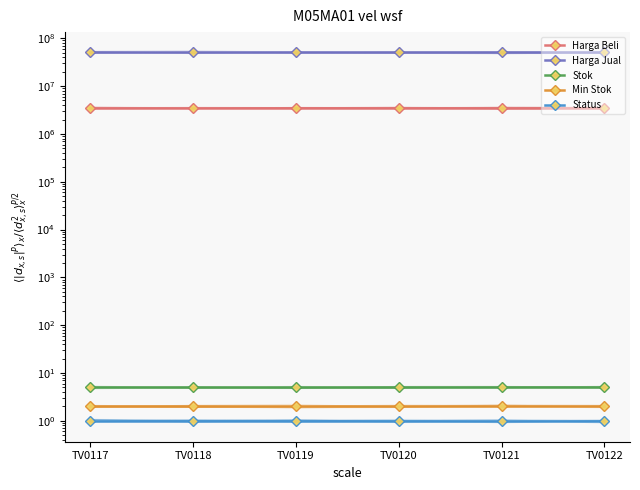

Reading left to right, transcribe all the data shown in this chart.

Harga Beli: 3500000	3500000	3500000	3500000	3500000	3500000
Harga Jual: 50500000	50500000	50500000	50500000	50500000	50500000
Stok: 5	5	5	5	5	5
Min Stok: 2	2	2	2	2	2
Status: 1	1	1	1	1	1